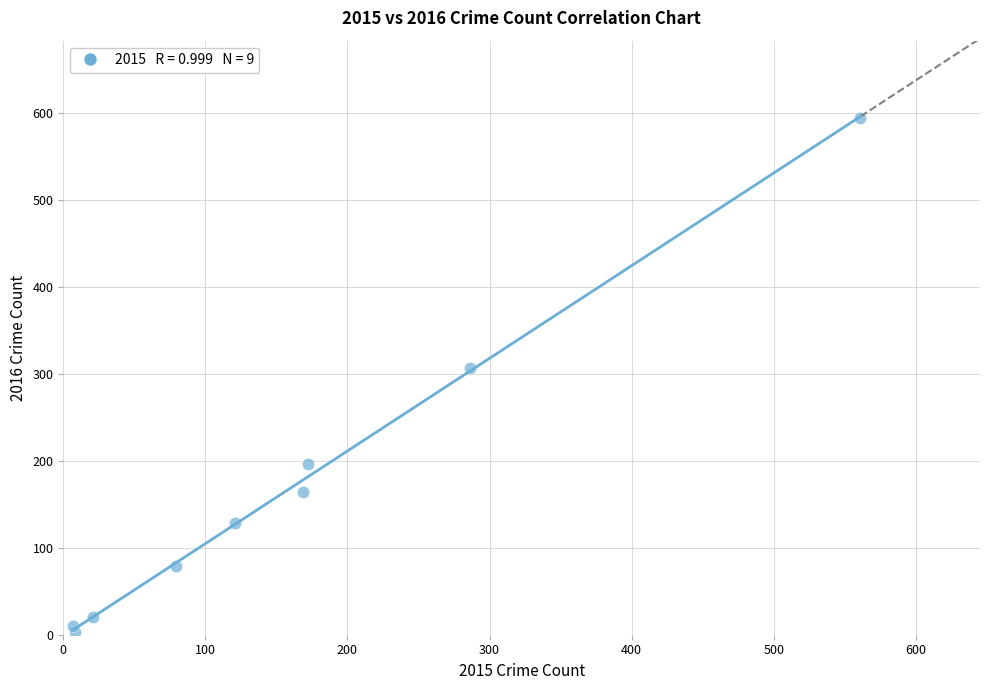

What Y value in the scatter plot is closest to 298?

307